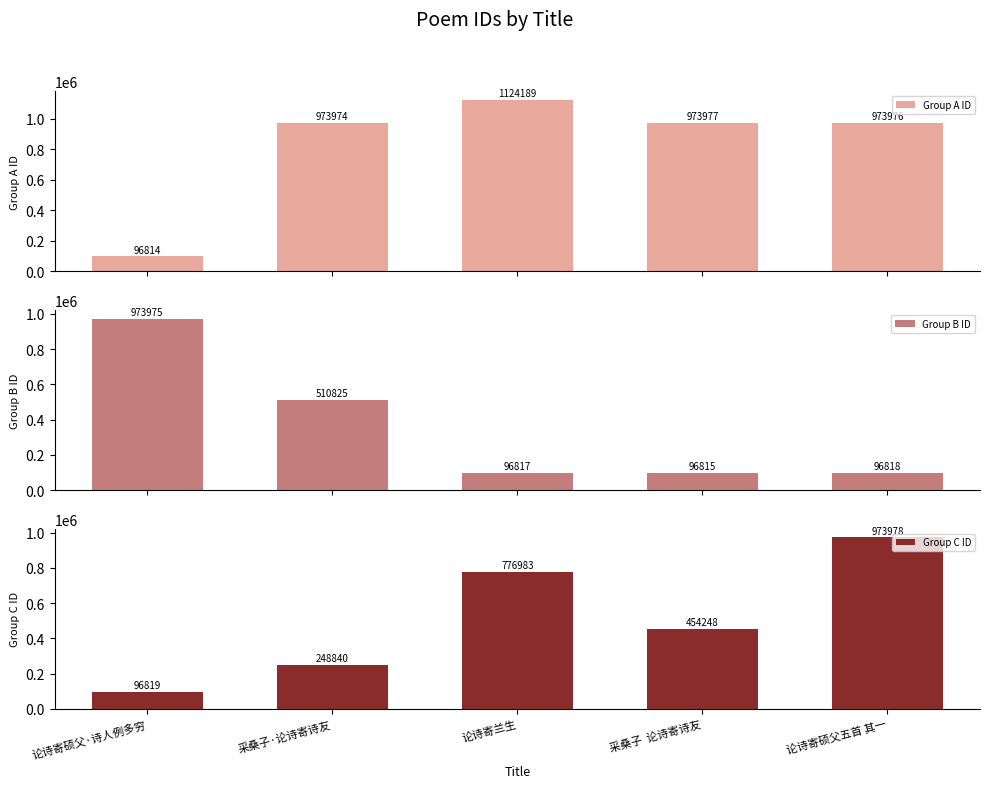

Count the number of categories in the chart.

5